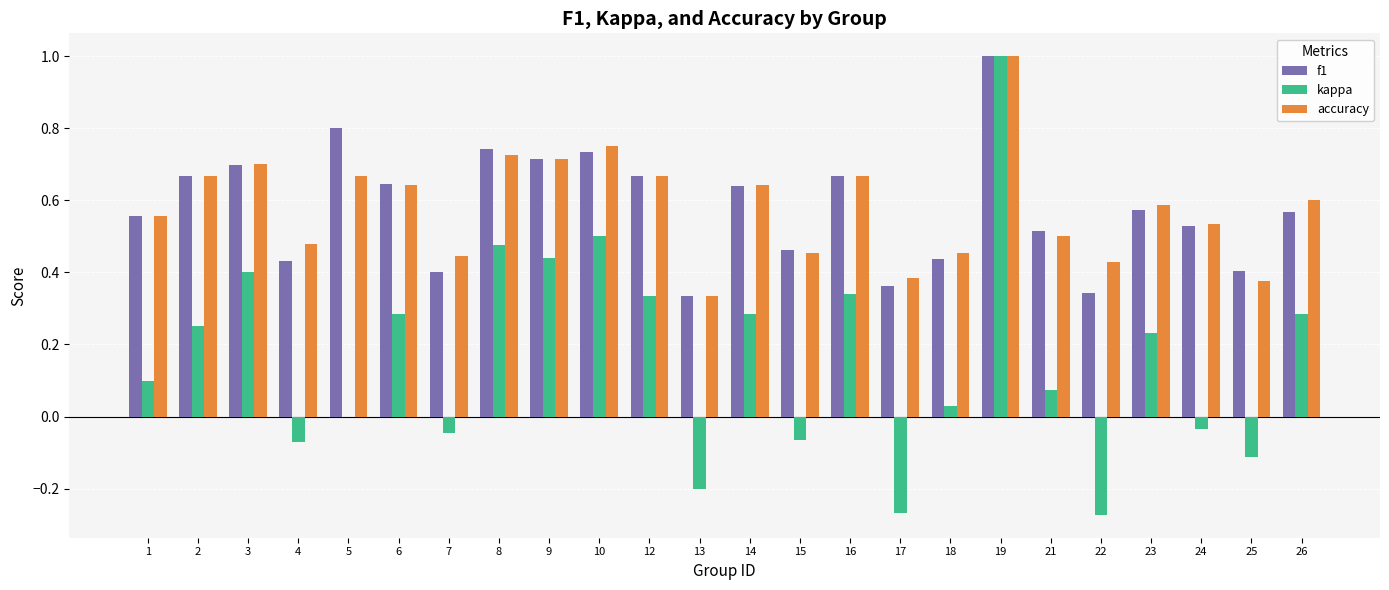

What is the total value across all series at 5?

1.5